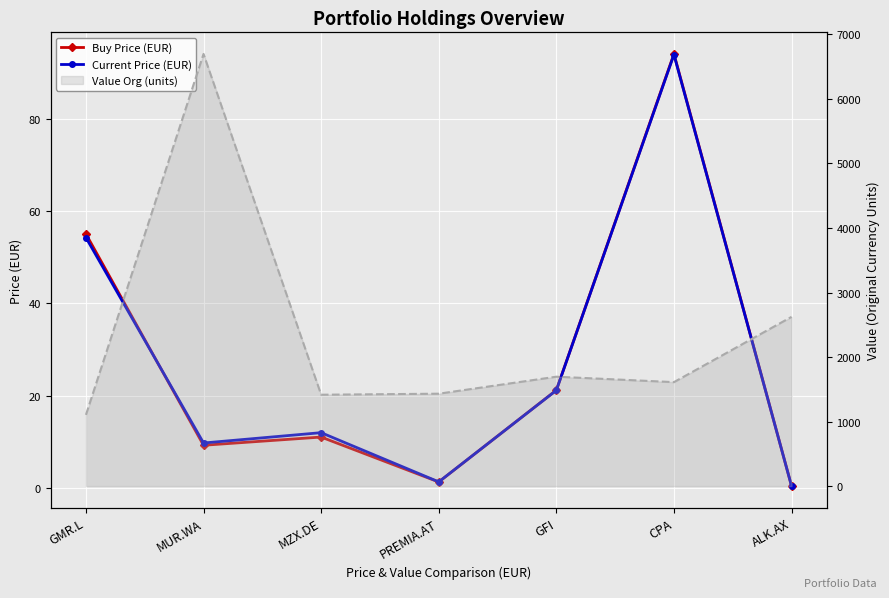

What is the lowest value of the Buy Price (EUR) series?

0.4